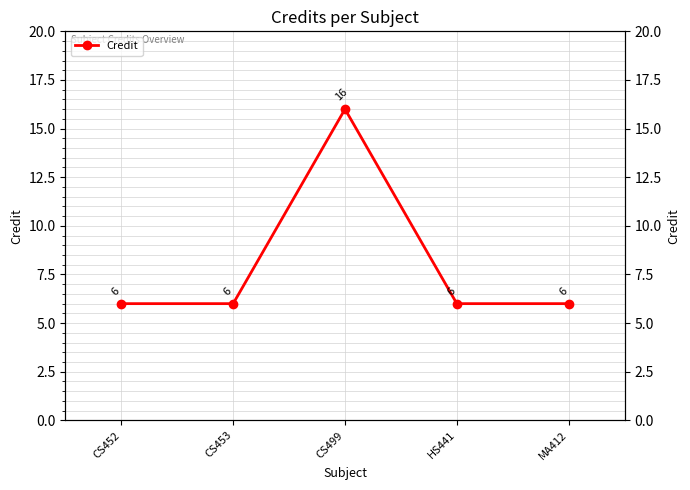

Reading right to left, extract all data points from this chart.

MA412=6	HS441=6	CS499=16	CS453=6	CS452=6